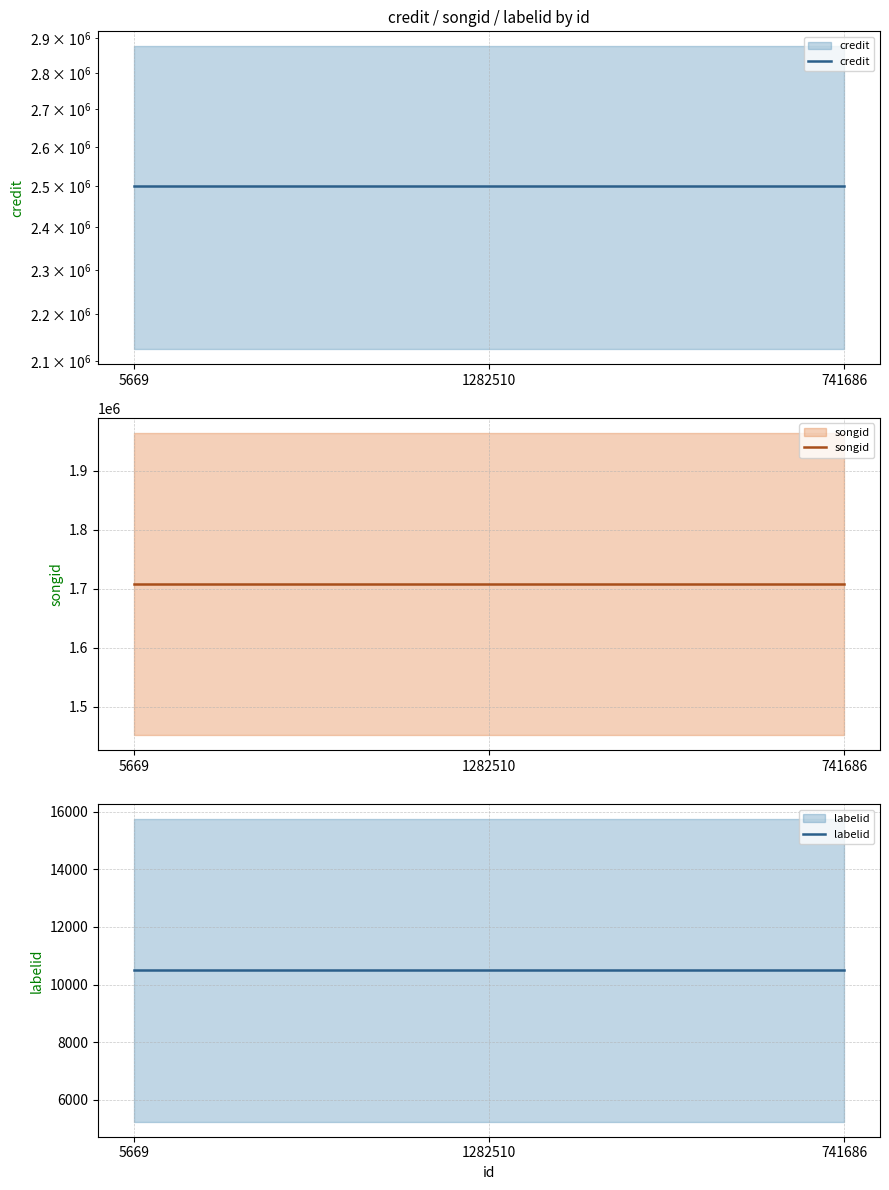

What is the average value of the credit series?

2500506